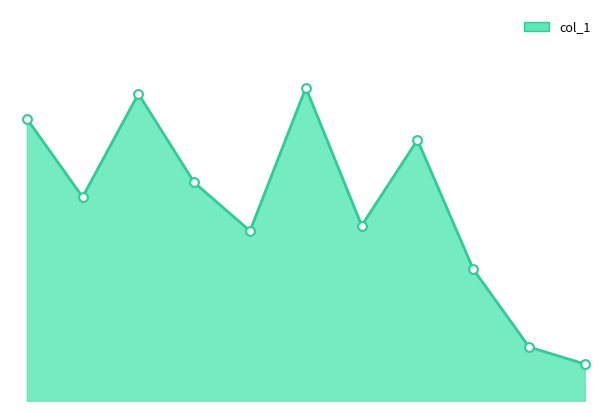

How many lines are shown in the chart?

1